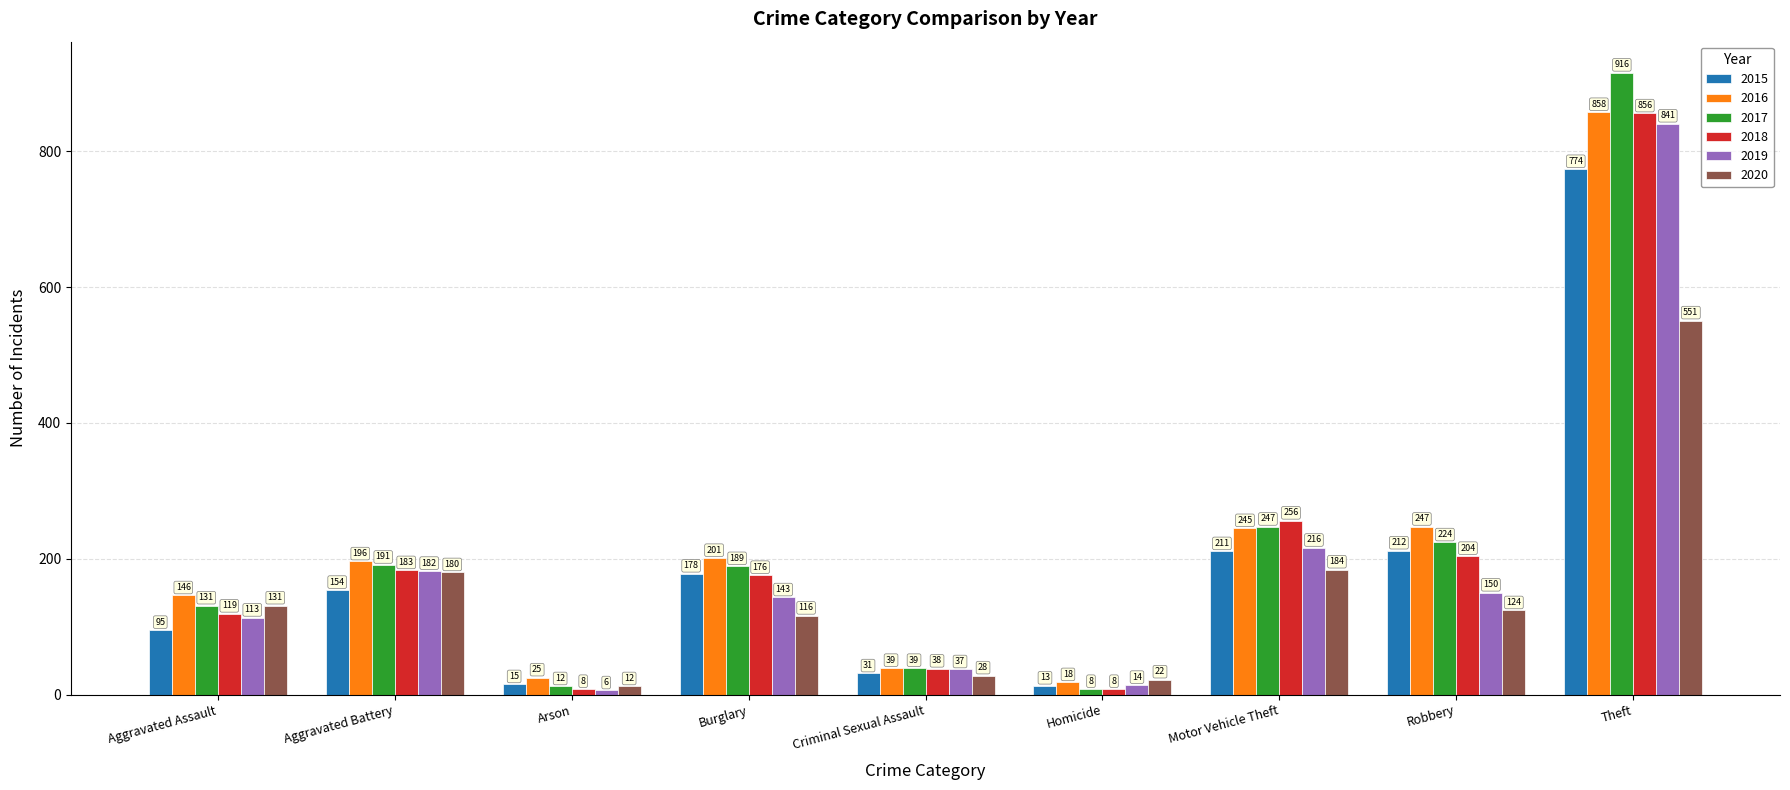

What is the value of the 2016 bar at the 6th from the left?

18